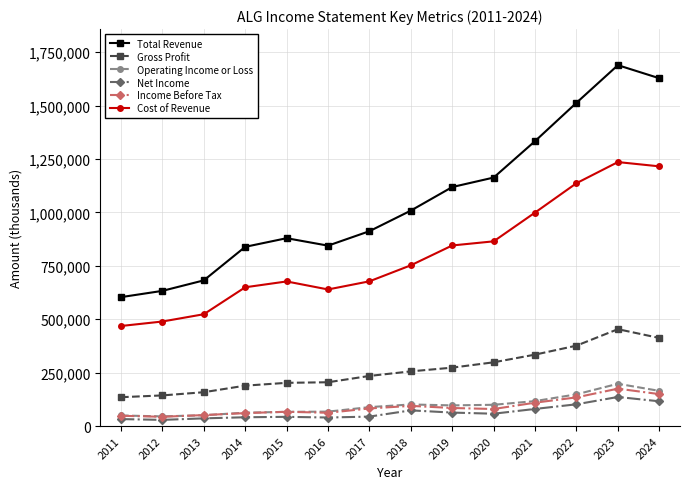

True or false: Net Income and Gross Profit cross at least once.

False